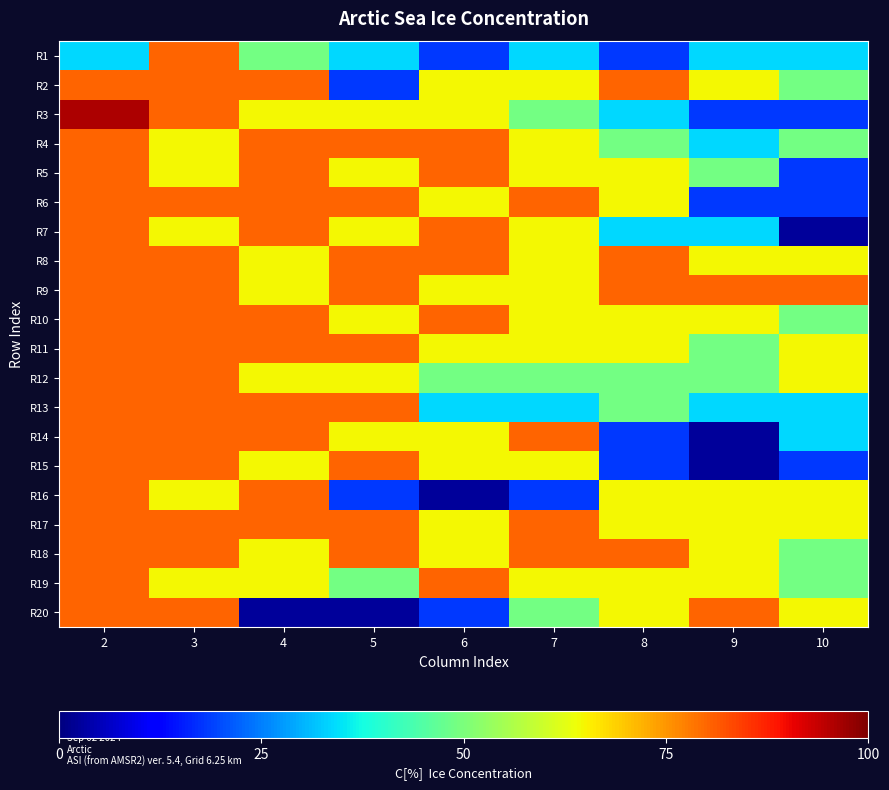

Reading left to right, extract all data points from this chart.

R1: 2=0.1	3=0.1	4=0.1	5=0.1	6=0.1	7=0.1	8=0.1	9=0.1	10=0.1
R2: 2=0.1	3=0.1	4=0.1	5=0.1	6=0.1	7=0.1	8=0.1	9=0.1	10=0.1
R3: 2=0.2	3=0.1	4=0.1	5=0.1	6=0.1	7=0.1	8=0.1	9=0.1	10=0.1
R4: 2=0.1	3=0.1	4=0.1	5=0.1	6=0.1	7=0.1	8=0.1	9=0.1	10=0.1
R5: 2=0.1	3=0.1	4=0.1	5=0.1	6=0.1	7=0.1	8=0.1	9=0.1	10=0.1
R6: 2=0.1	3=0.1	4=0.1	5=0.1	6=0.1	7=0.1	8=0.1	9=0.1	10=0.1
R7: 2=0.1	3=0.1	4=0.1	5=0.1	6=0.1	7=0.1	8=0.1	9=0.1	10=0.1
R8: 2=0.1	3=0.1	4=0.1	5=0.1	6=0.1	7=0.1	8=0.1	9=0.1	10=0.1
R9: 2=0.1	3=0.1	4=0.1	5=0.1	6=0.1	7=0.1	8=0.1	9=0.1	10=0.1
R10: 2=0.1	3=0.1	4=0.1	5=0.1	6=0.1	7=0.1	8=0.1	9=0.1	10=0.1
R11: 2=0.1	3=0.1	4=0.1	5=0.1	6=0.1	7=0.1	8=0.1	9=0.1	10=0.1
R12: 2=0.1	3=0.1	4=0.1	5=0.1	6=0.1	7=0.1	8=0.1	9=0.1	10=0.1
R13: 2=0.1	3=0.1	4=0.1	5=0.1	6=0.1	7=0.1	8=0.1	9=0.1	10=0.1
R14: 2=0.1	3=0.1	4=0.1	5=0.1	6=0.1	7=0.1	8=0.1	9=0.1	10=0.1
R15: 2=0.1	3=0.1	4=0.1	5=0.1	6=0.1	7=0.1	8=0.1	9=0.1	10=0.1
R16: 2=0.1	3=0.1	4=0.1	5=0.1	6=0.1	7=0.1	8=0.1	9=0.1	10=0.1
R17: 2=0.1	3=0.1	4=0.1	5=0.1	6=0.1	7=0.1	8=0.1	9=0.1	10=0.1
R18: 2=0.1	3=0.1	4=0.1	5=0.1	6=0.1	7=0.1	8=0.1	9=0.1	10=0.1
R19: 2=0.1	3=0.1	4=0.1	5=0.1	6=0.1	7=0.1	8=0.1	9=0.1	10=0.1
R20: 2=0.1	3=0.1	4=0.1	5=0.1	6=0.1	7=0.1	8=0.1	9=0.1	10=0.1